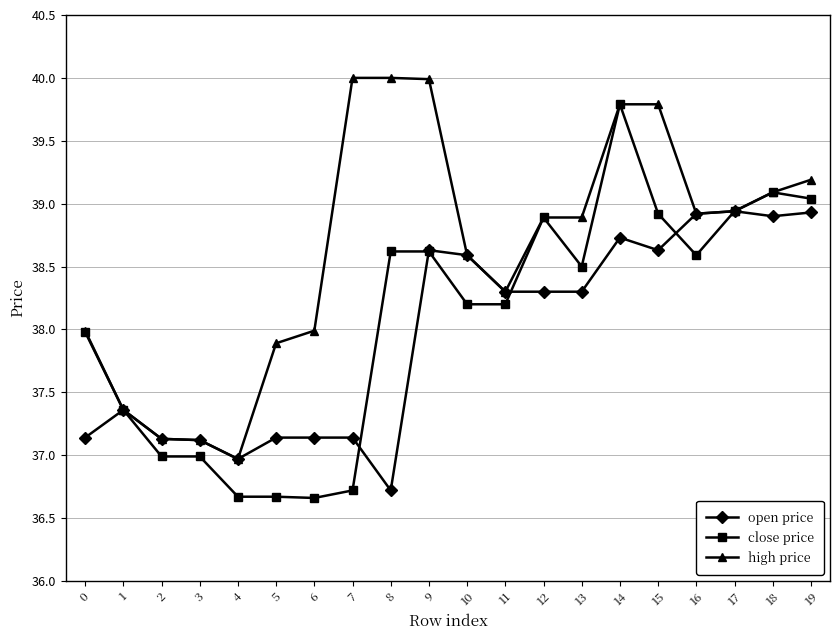

How many categories are shown in the chart?

20